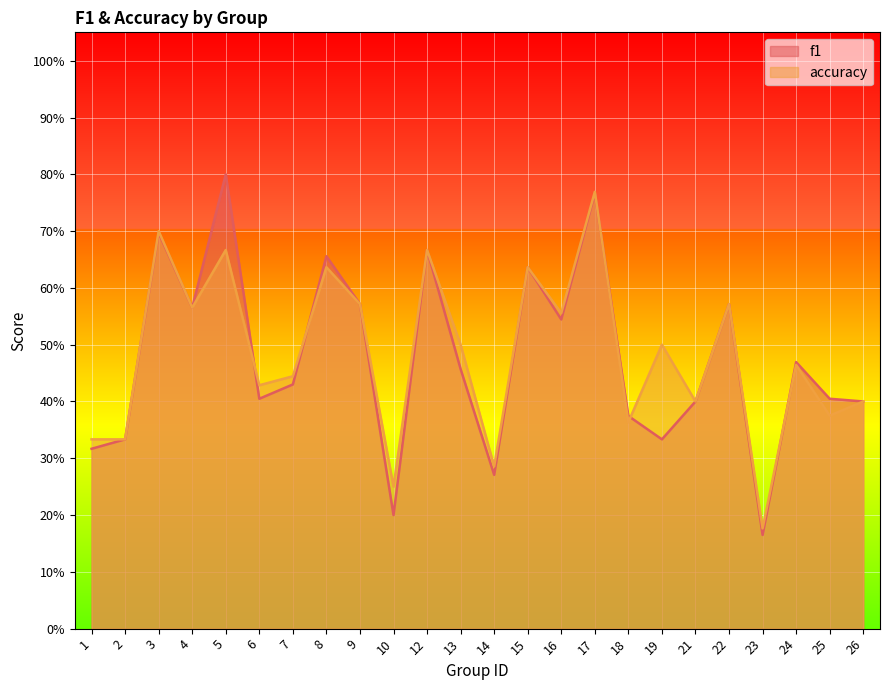

What is the value of the f1 point at the 9th from the left?

0.6